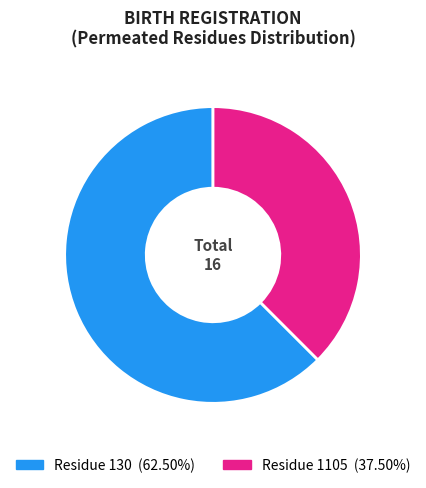

Count the number of slices in the pie.

2